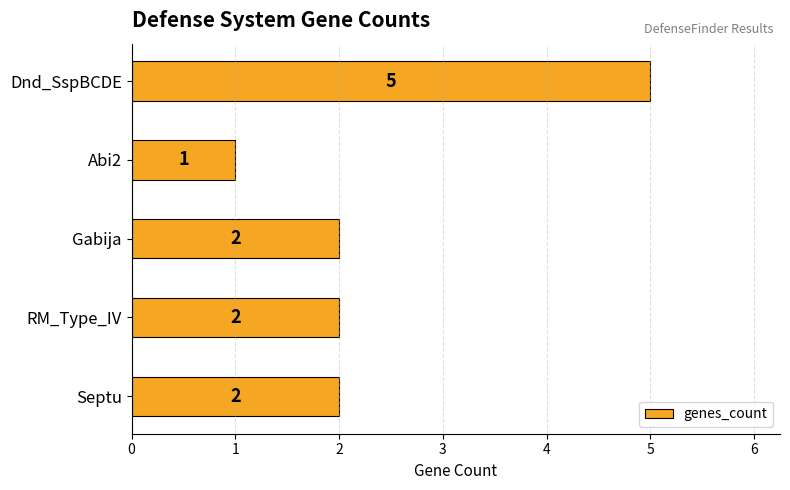

What is the change in value from Abi2 to Dnd_SspBCDE?

+4